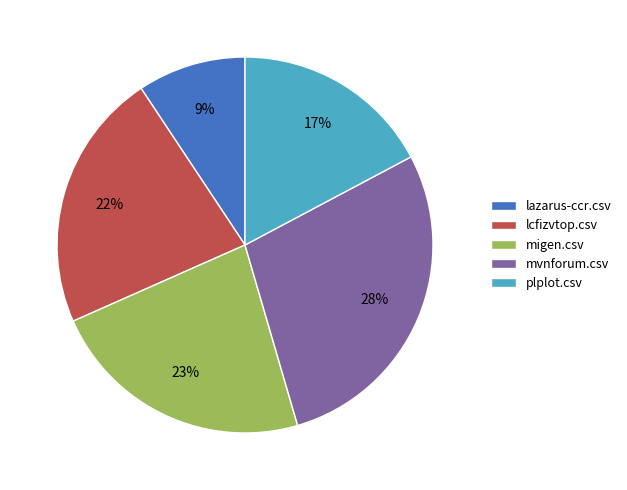

Approximately how many times larger is the value at lazarus-ccr.csv compared to mvnforum.csv?

0.3